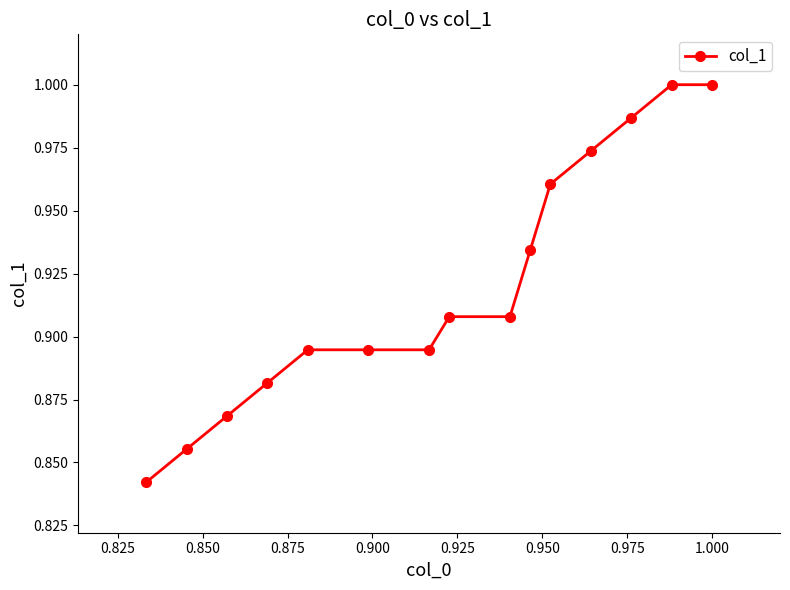

What is the sum of all values?

13.8